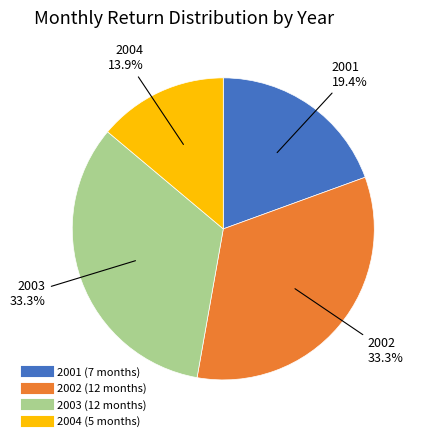

What portion of the pie excludes 2002?

66.7%